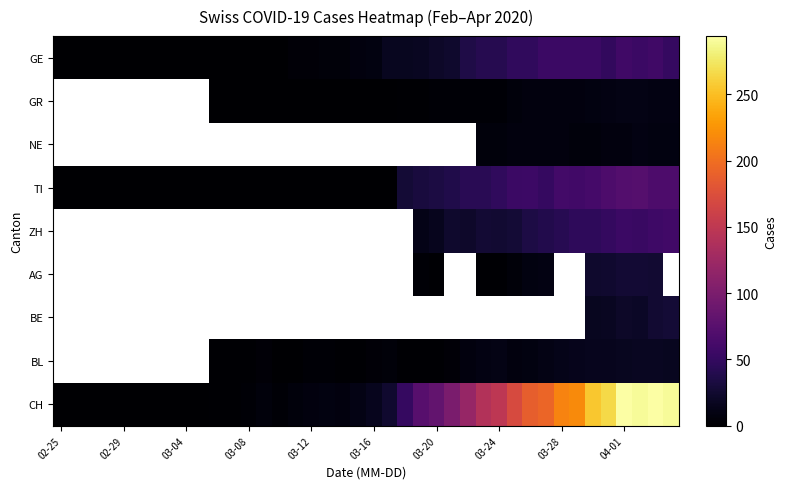

True or false: BL has a value of 3.6 at 03-28.

False